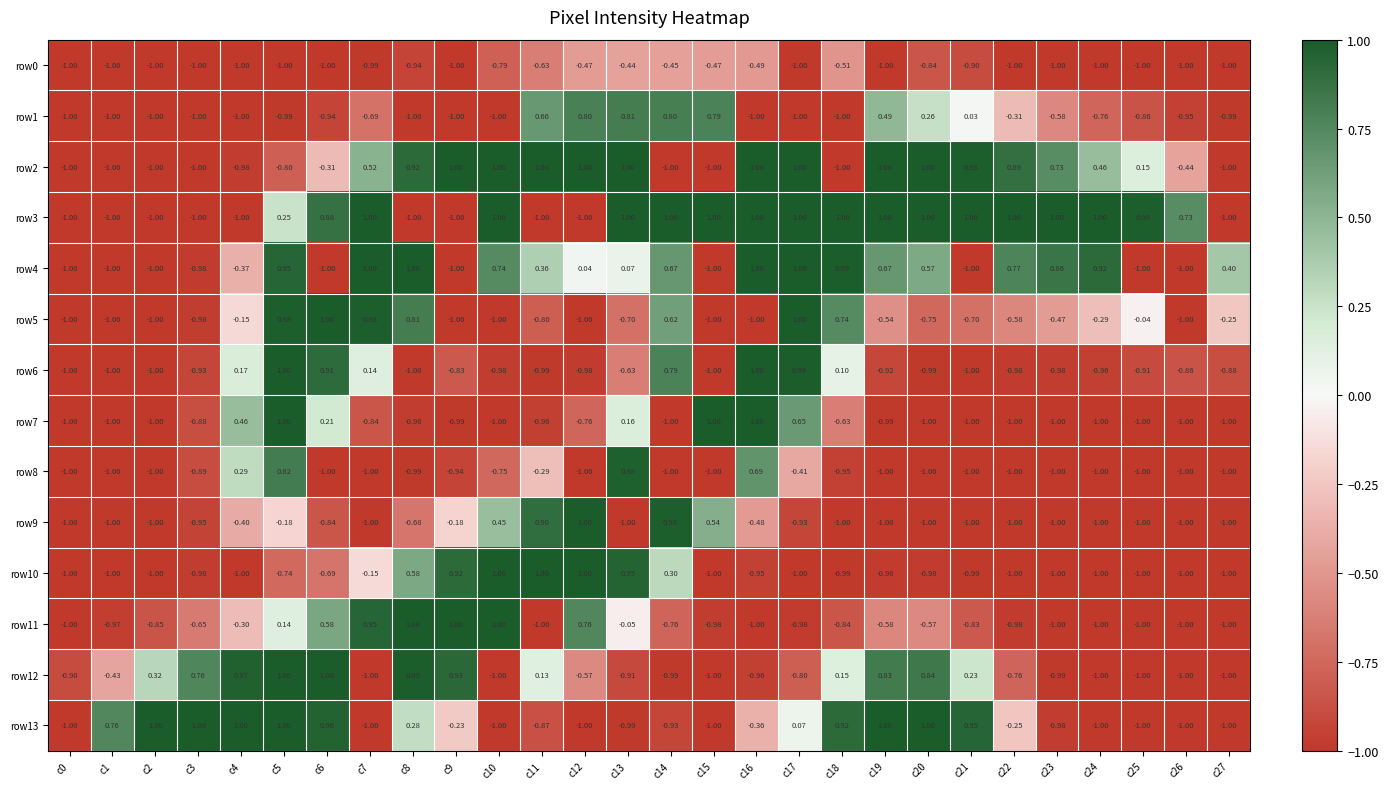

Which series has the largest total across all categories?

row3